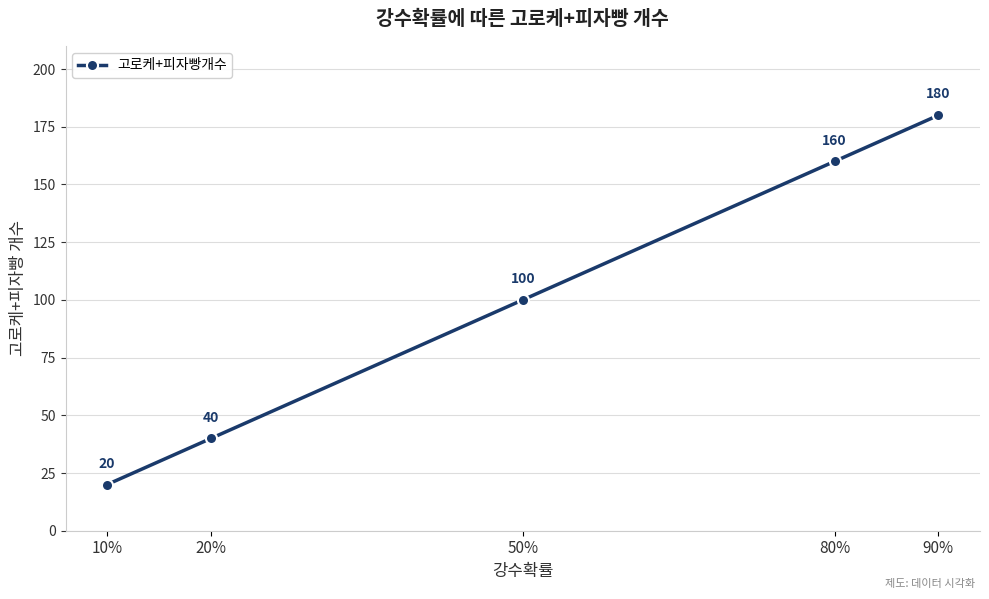

What is the value of the 4th point from the left?

160